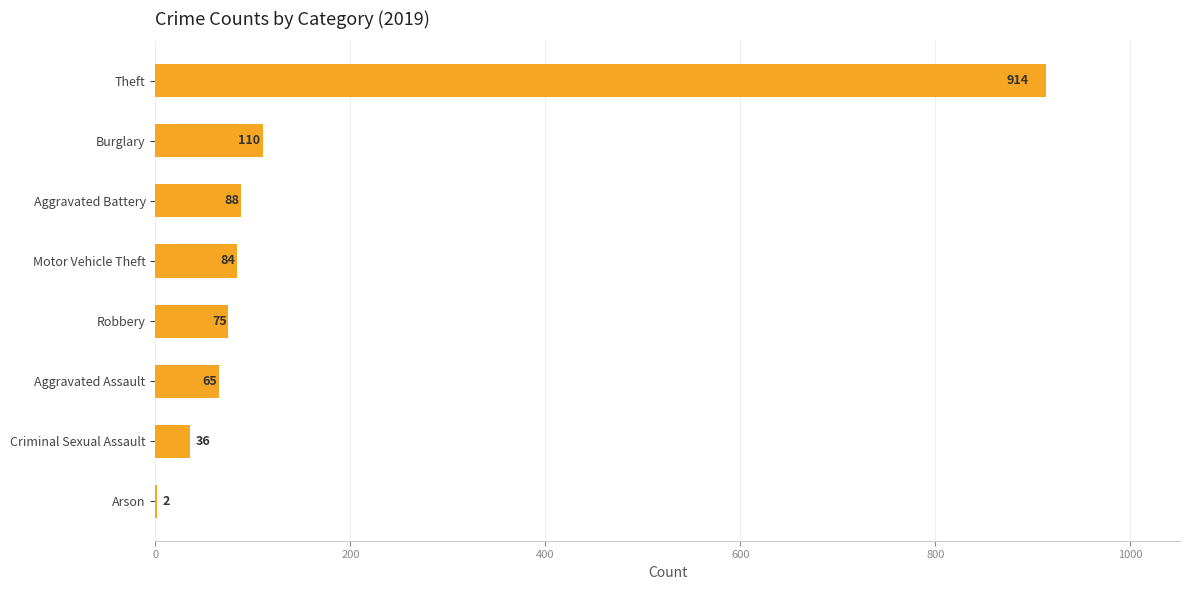

At which label is the value closest to 458?

Burglary